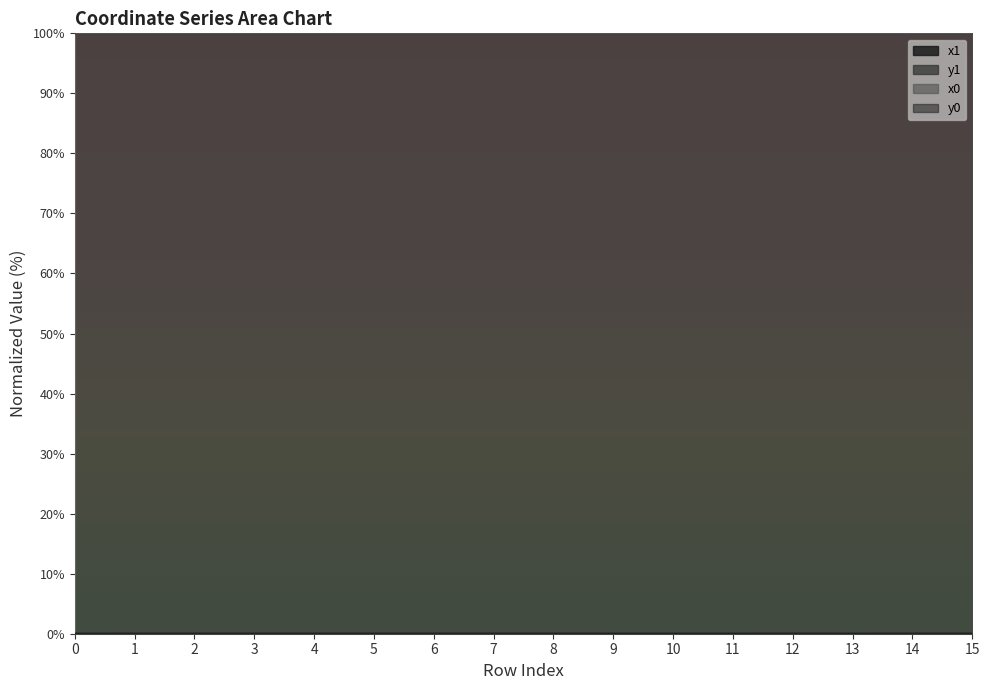

Where is the first local minimum for x1?

1